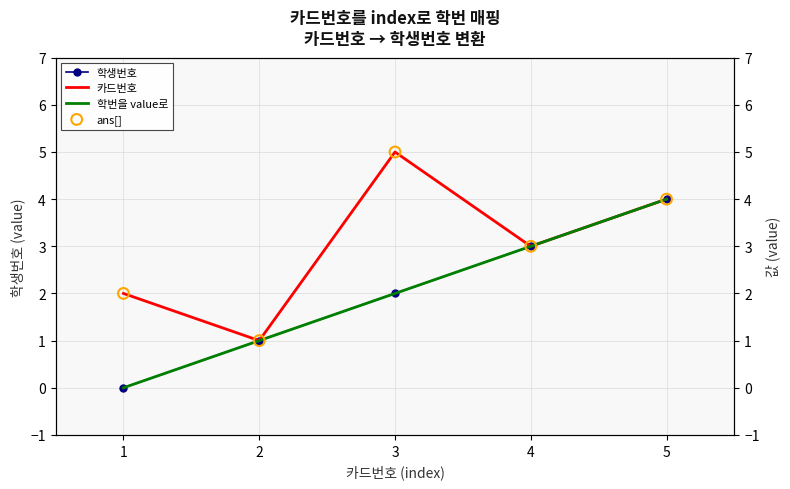

Which series contains the highest Y value?

카드번호